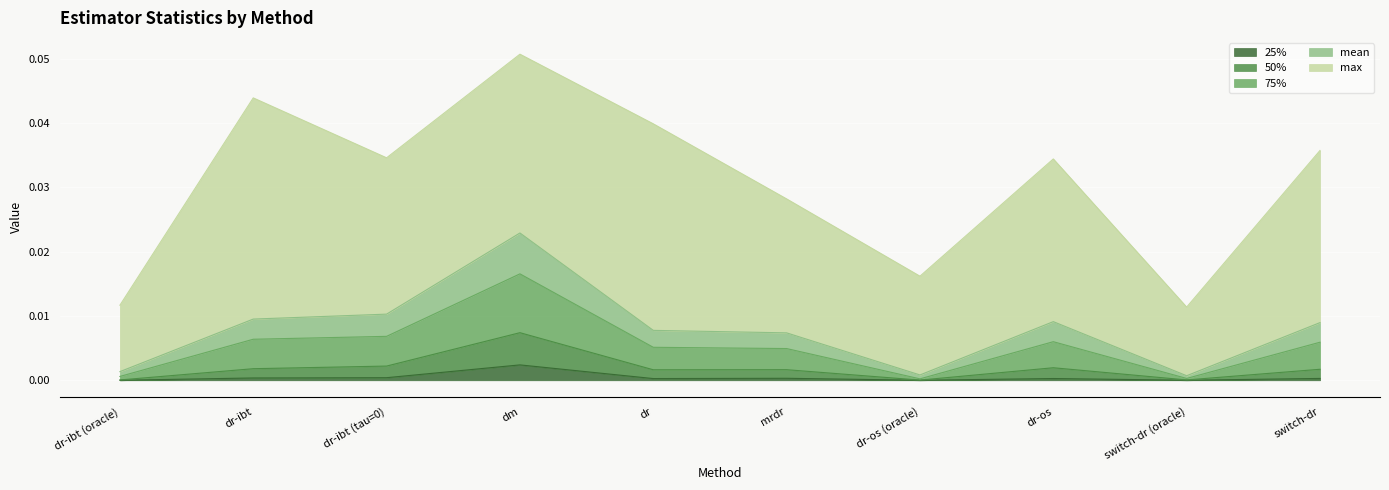

At which label does 25% reach its peak?

dm